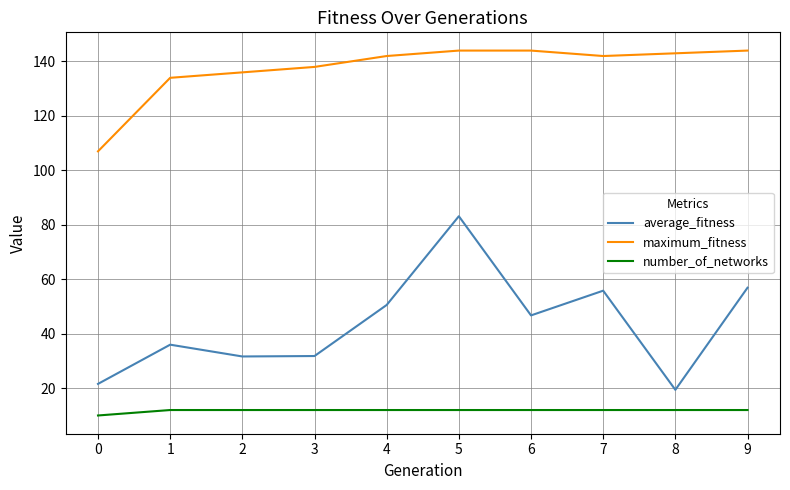

True or false: number_of_networks and maximum_fitness cross at least once.

False